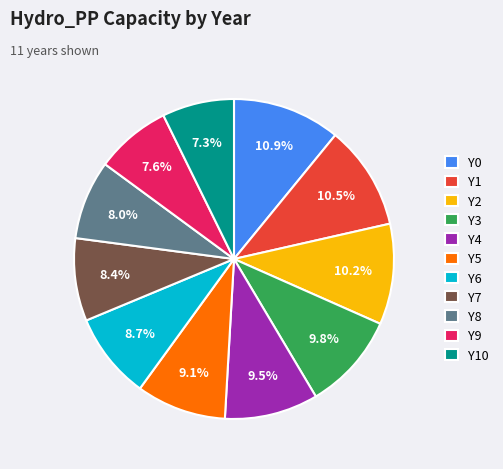

How much of the chart is everything except Y2?

89.8%